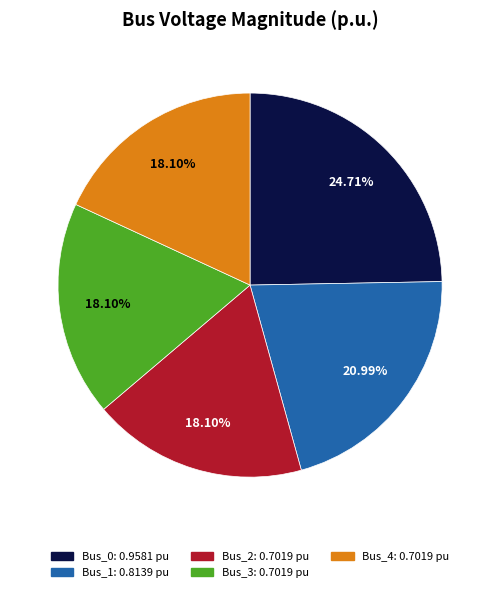

Which slice is the largest?

Bus_0